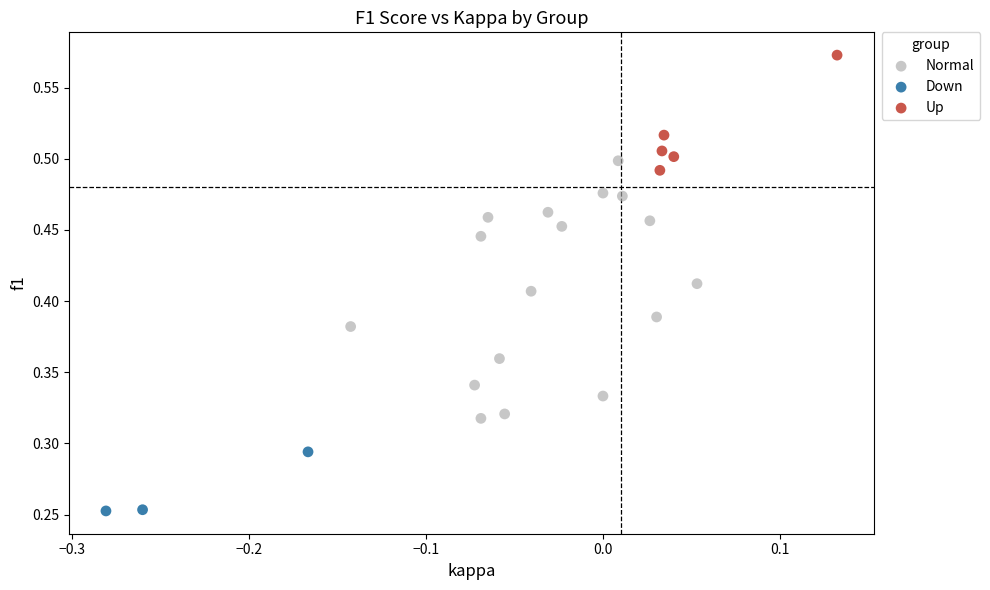

Which series reaches the minimum Y coordinate?

Down